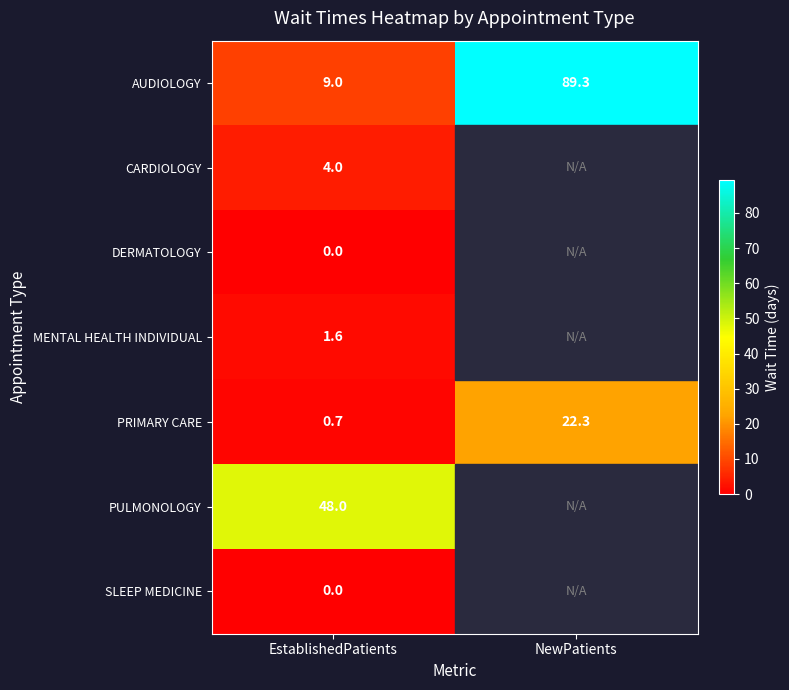

What is the difference between the highest and lowest values at EstablishedPatients?

48.0